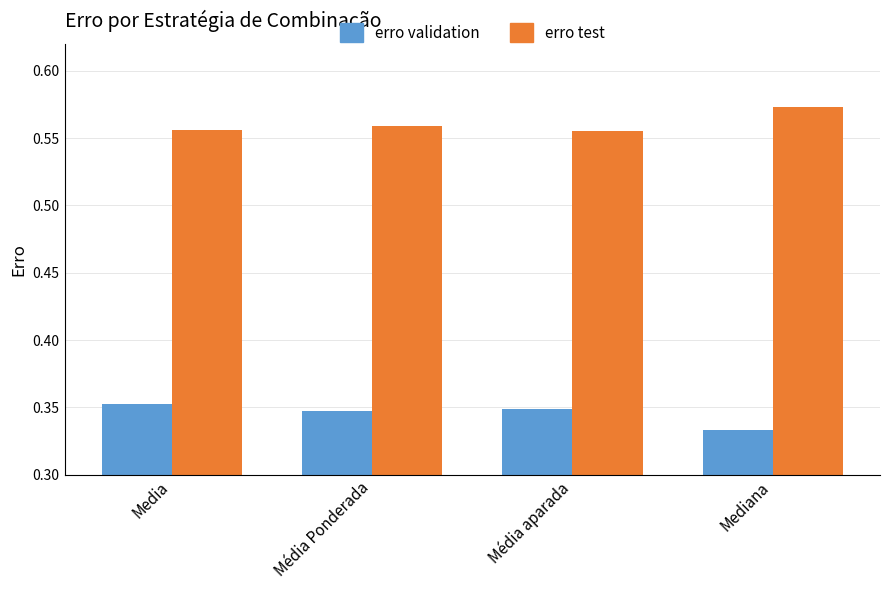

How many series are shown in this chart?

2